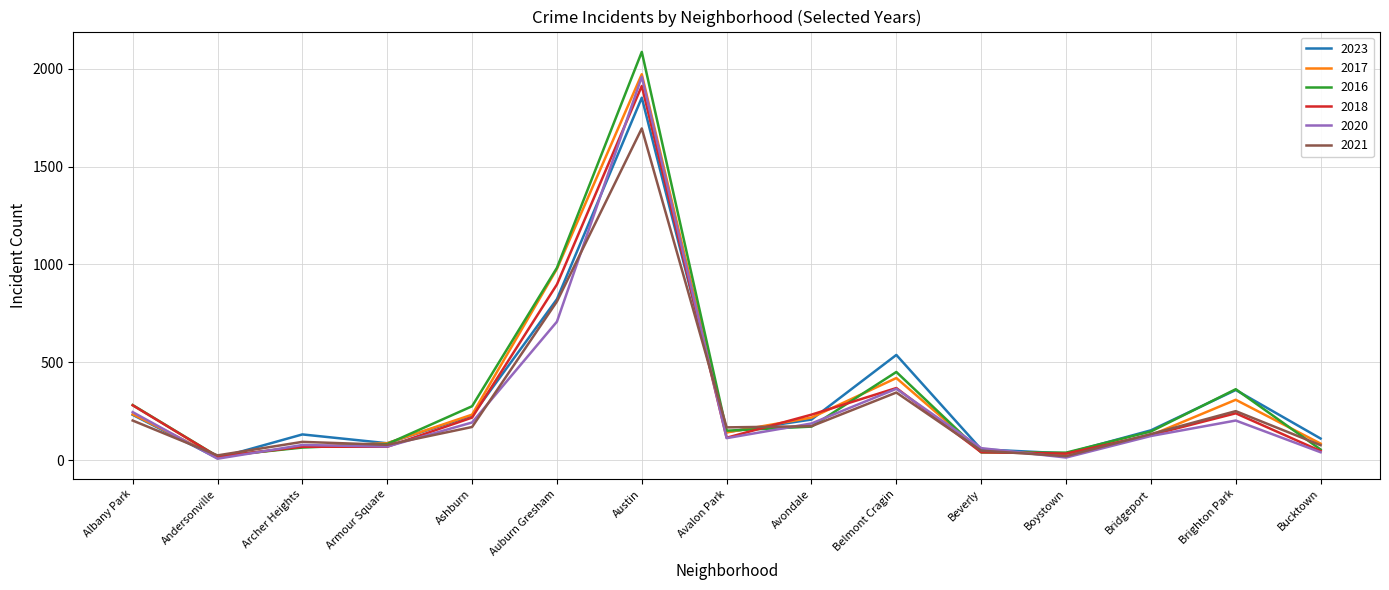

Which series has the largest range (max minus min)?

2016